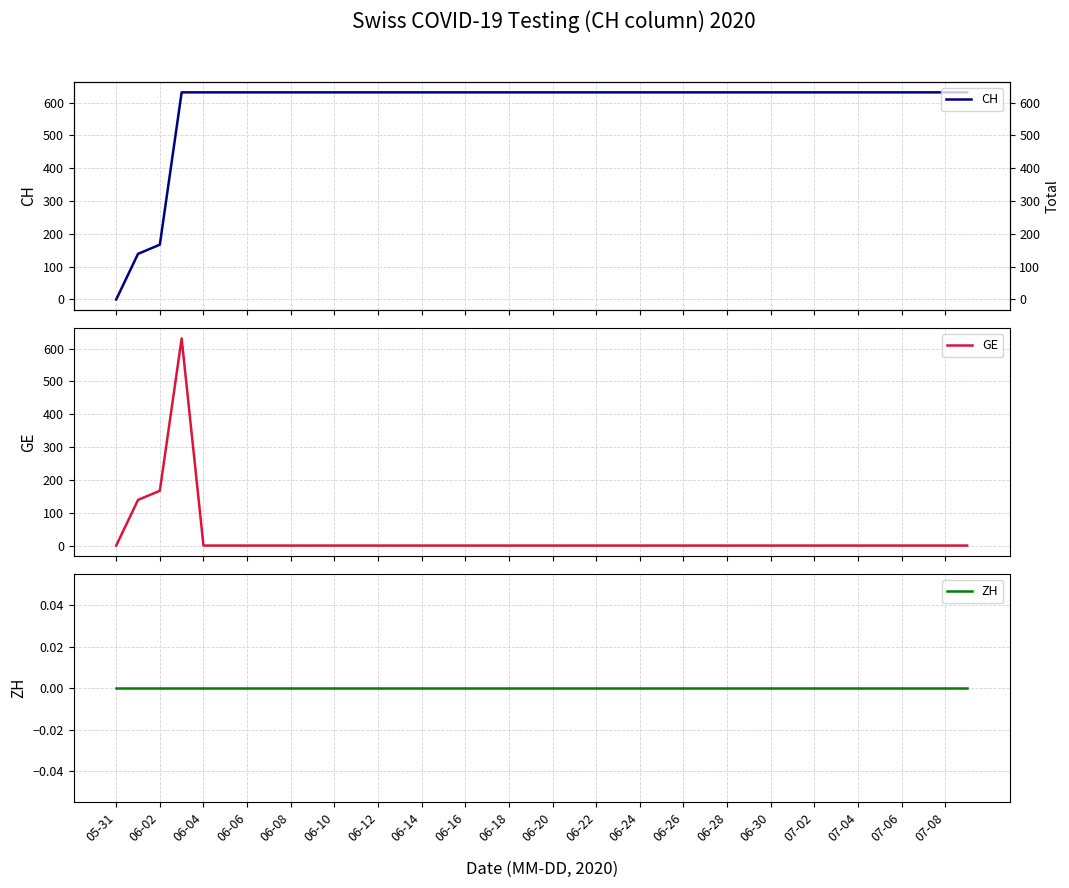

Reading left to right, transcribe all the data shown in this chart.

CH: 0	139	167	631	631	631	631	631	631	631	631	631	631	631	631	631	631	631	631	631	631	631	631	631	631	631	631	631	631	631	631	631	631	631	631	631	631	631	631	631
GE: 0	139	167	631	0	0	0	0	0	0	0	0	0	0	0	0	0	0	0	0	0	0	0	0	0	0	0	0	0	0	0	0	0	0	0	0	0	0	0	0
ZH: 0	0	0	0	0	0	0	0	0	0	0	0	0	0	0	0	0	0	0	0	0	0	0	0	0	0	0	0	0	0	0	0	0	0	0	0	0	0	0	0